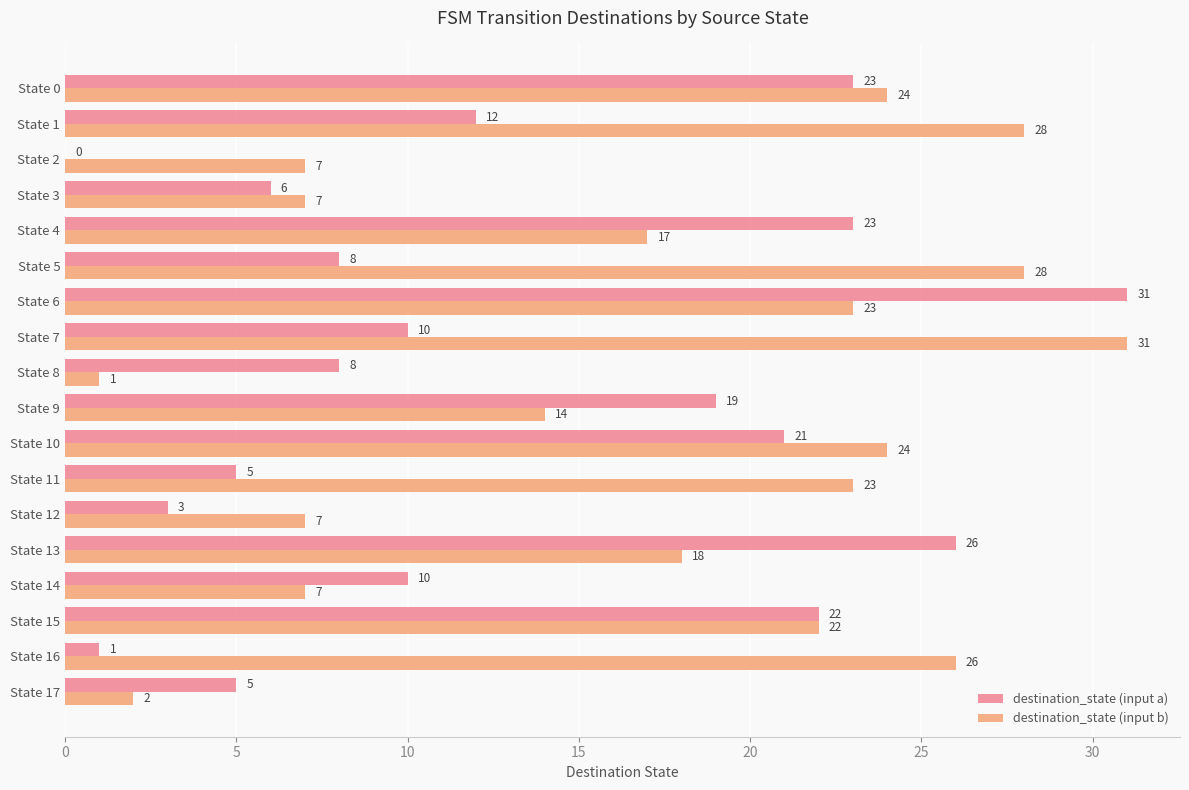

Which series has the largest total across all categories?

destination_state (input b)